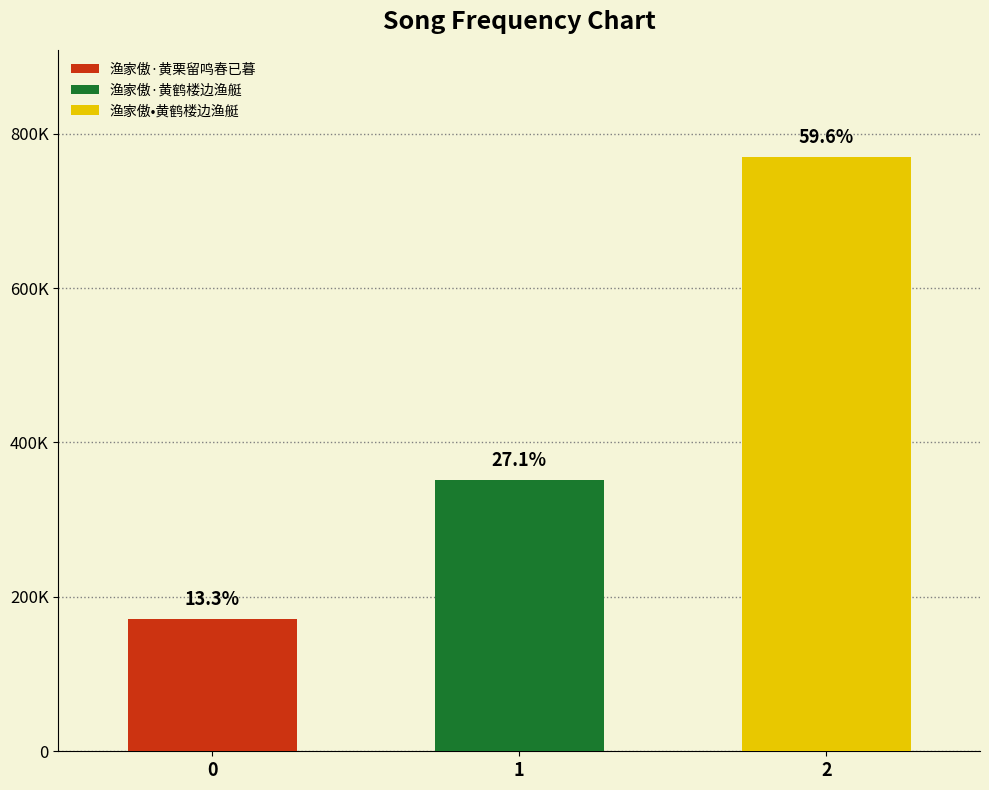

The chart shows a value of 770018 at 渔家傲•黄鹤楼边渔艇. True or false?

True